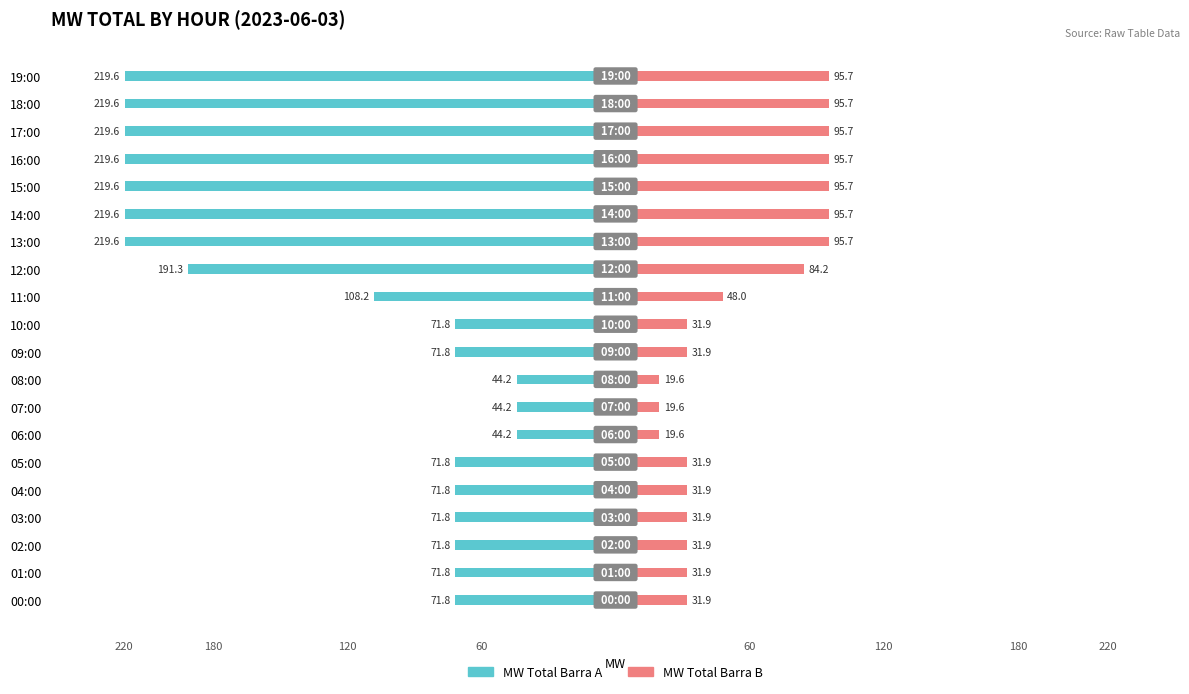

The MW Total Barra A series shows -71.8 at 04:00. True or false?

True